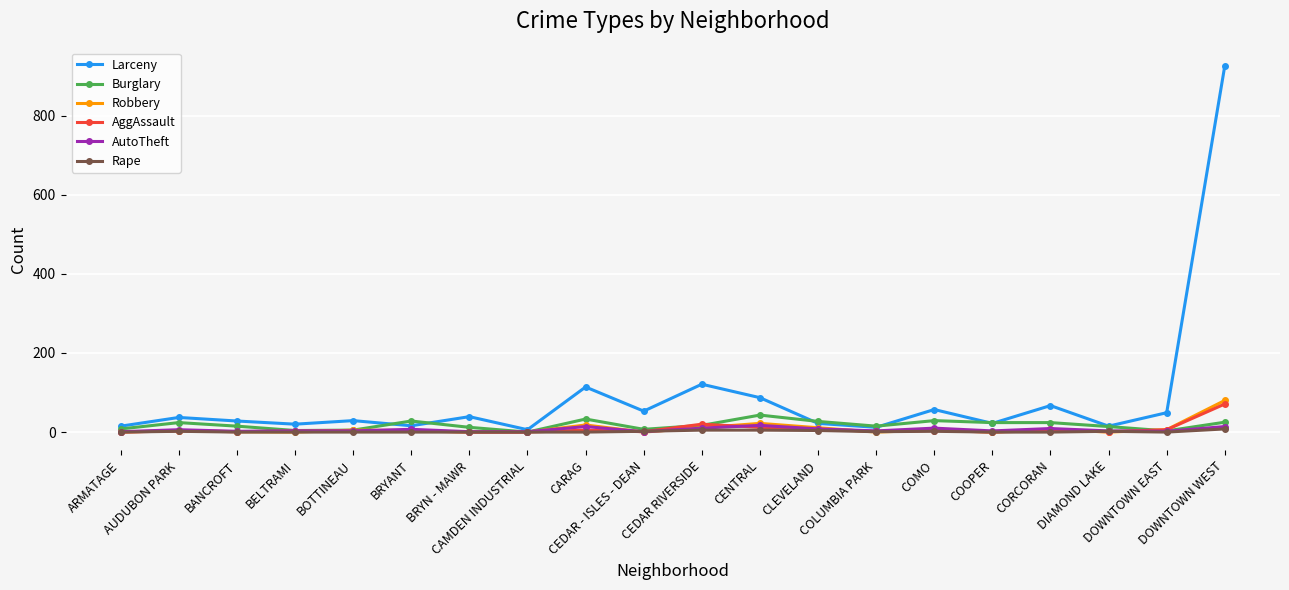

True or false: Robbery has more than 2 interior local peaks.

True